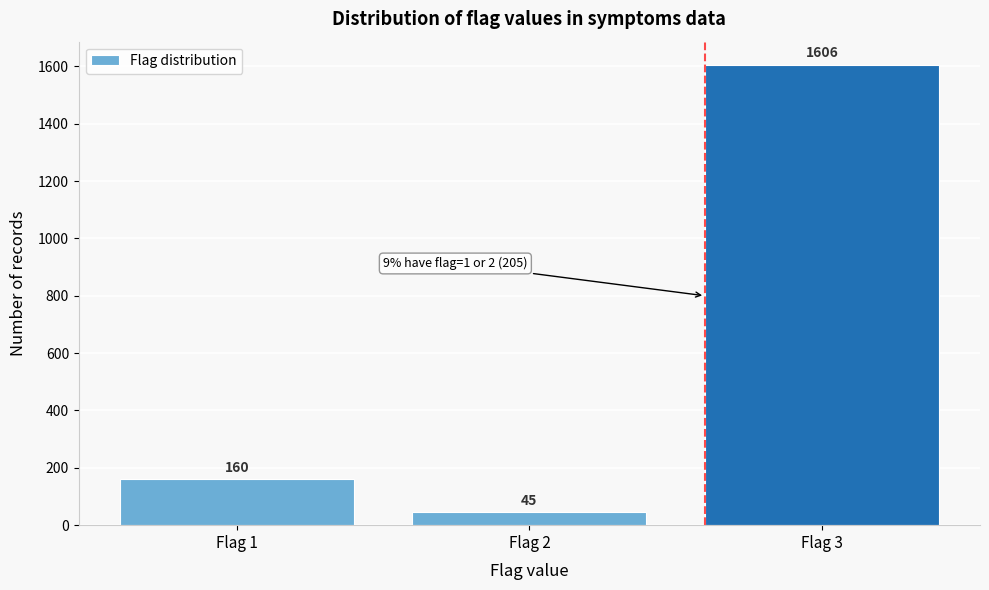

Reading left to right, transcribe all the data shown in this chart.

Flag 1=160	Flag 2=45	Flag 3=1606